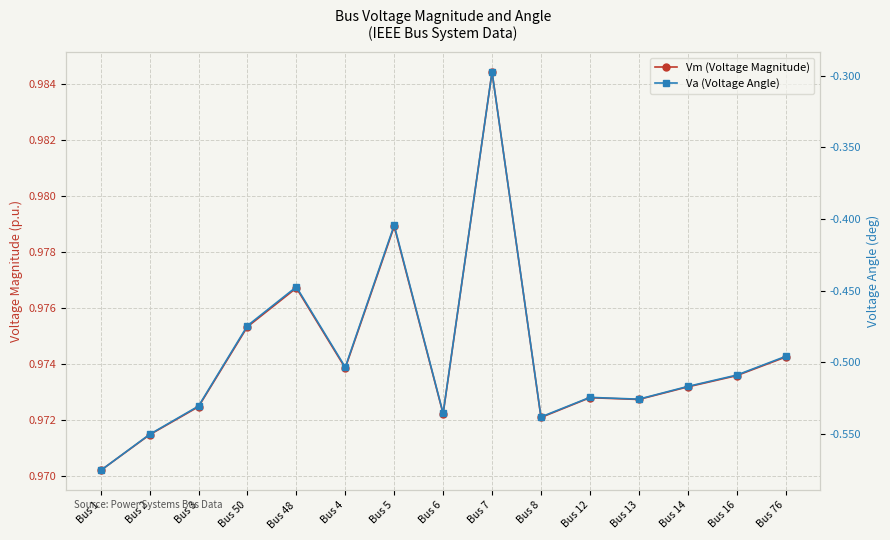

What is the sum of all Vm (Voltage Magnitude) values?

14.6